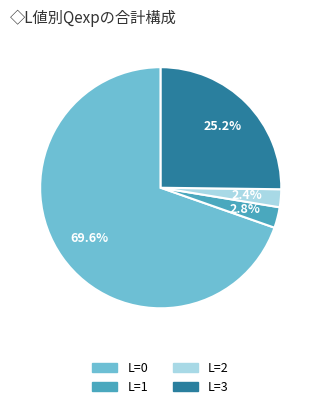

To the nearest percent, what is the average slice percentage?

25%